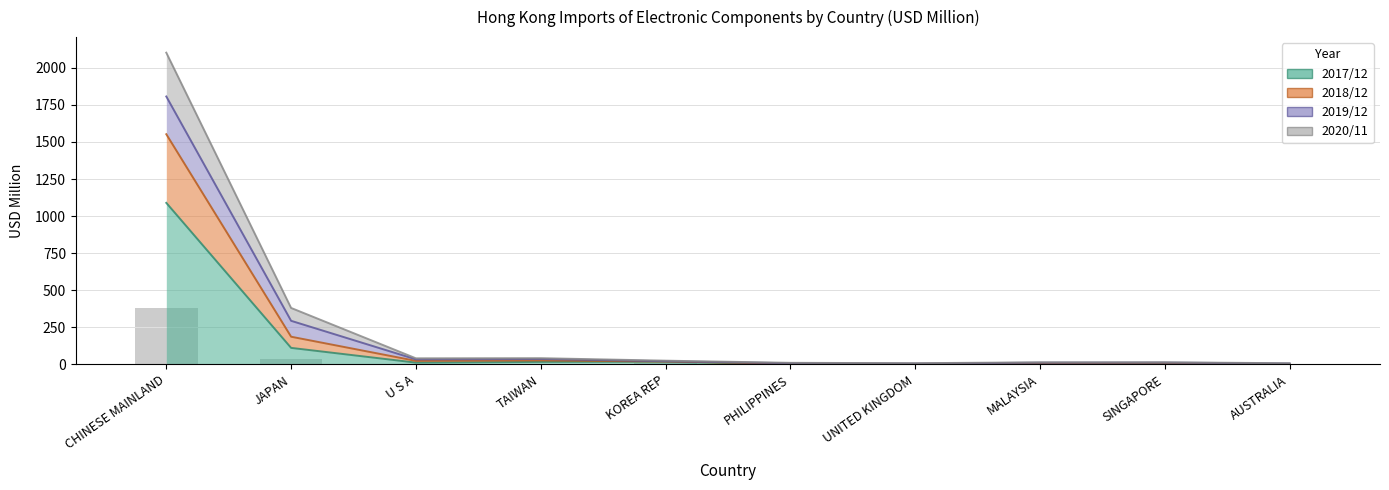

What is the maximum value for 201712?

1089.1